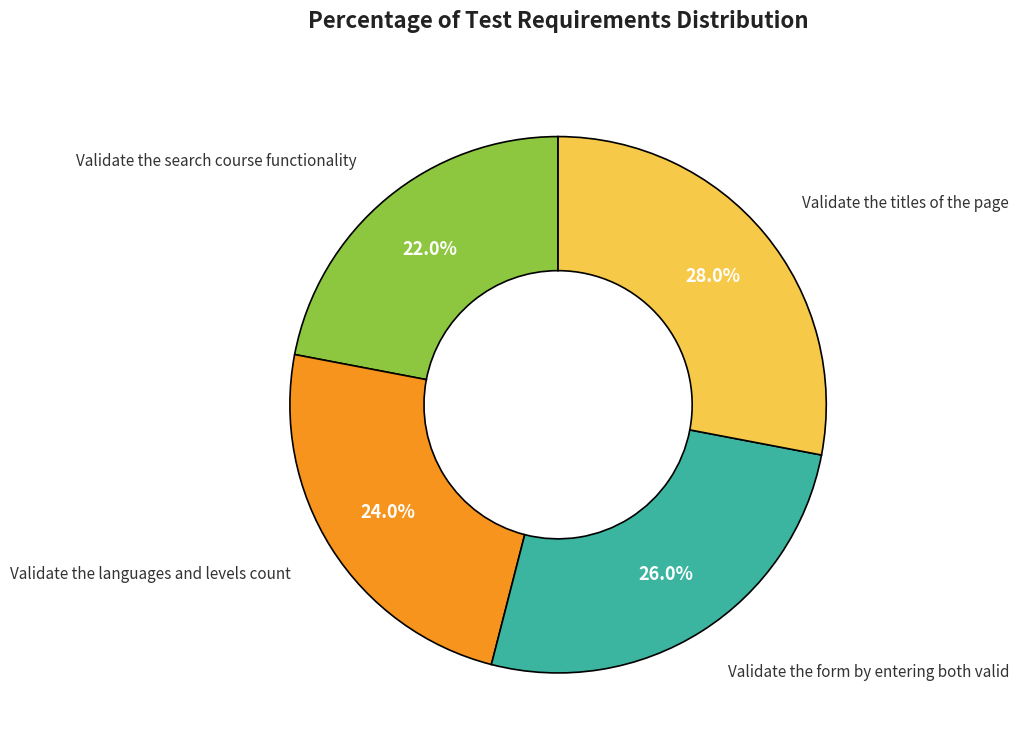

Is there any slice that represents more than half of the pie?

No